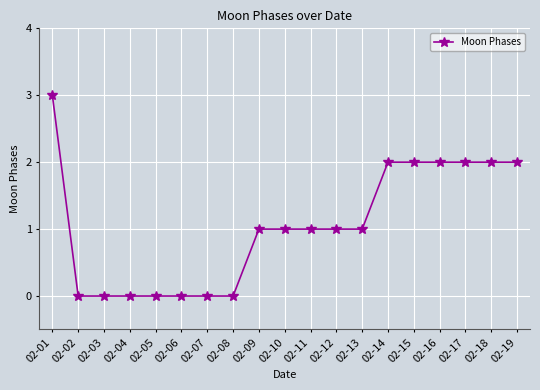

What is the difference between the second highest and minimum values?

2